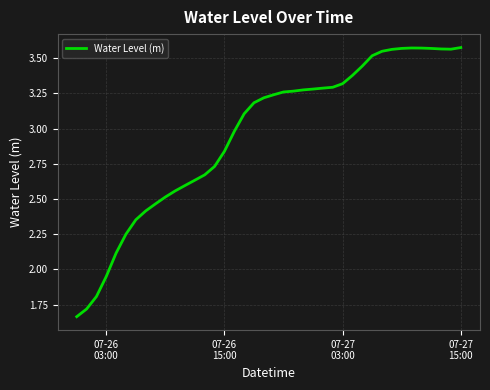

What is the maximum value shown in the chart?

3.6